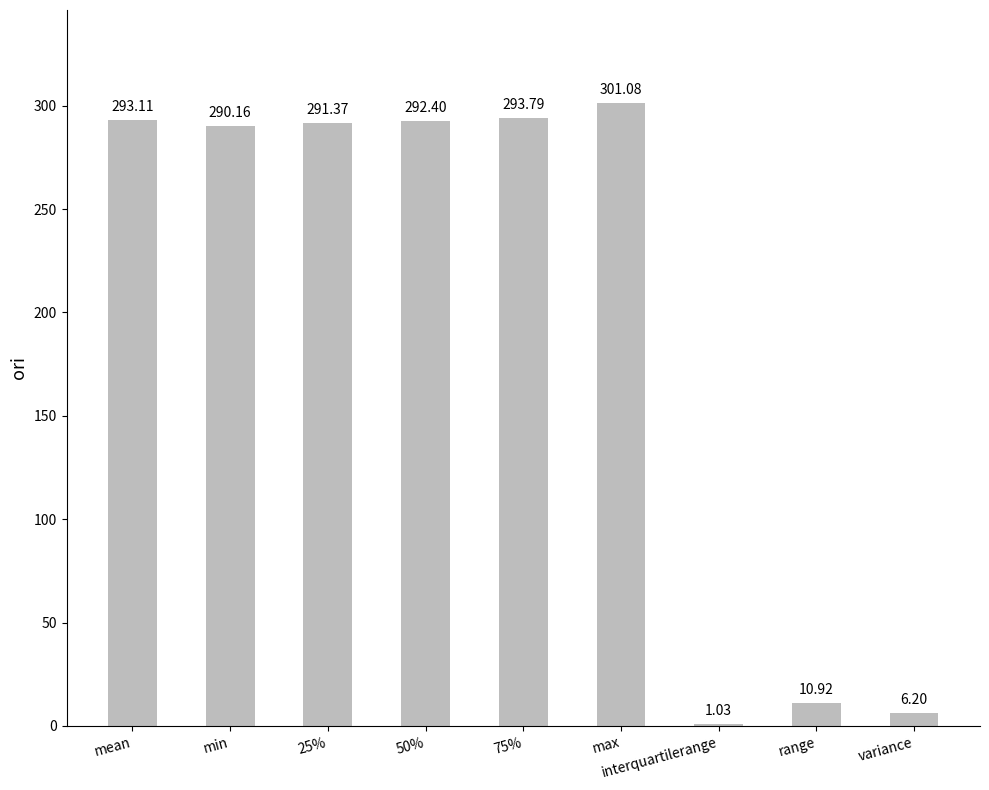

How many series are shown in this chart?

1